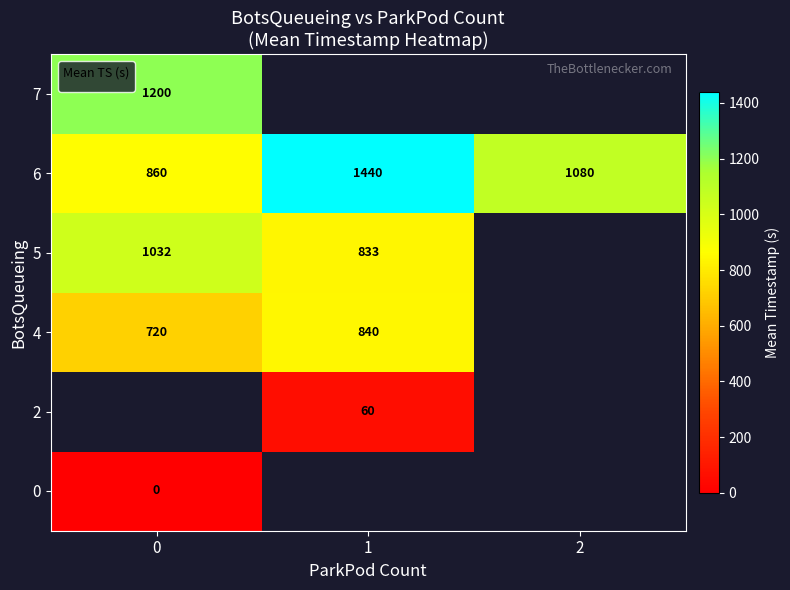

What value does the 6 series have at 0?

860